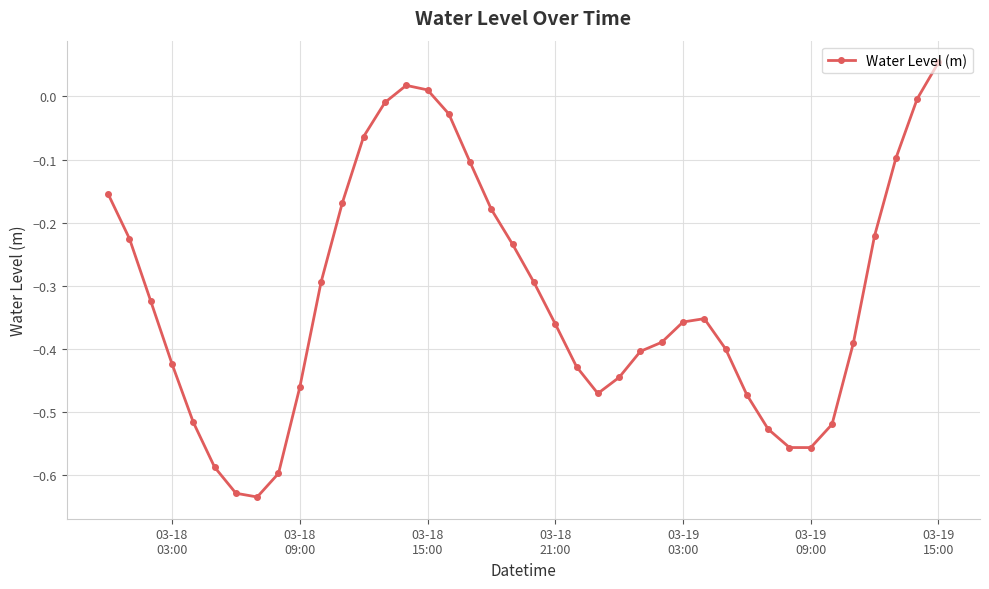

True or false: there are more than 0 points higher than both neighbors.

True